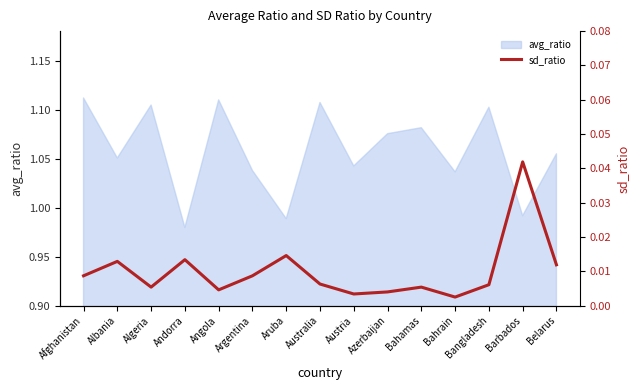

True or false: avg_ratio has a value of 1.3 at Aruba.

False